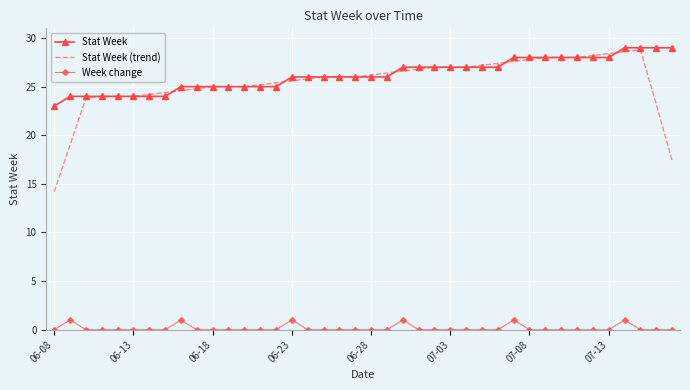

Which series has the largest range (max minus min)?

Stat Week (trend)